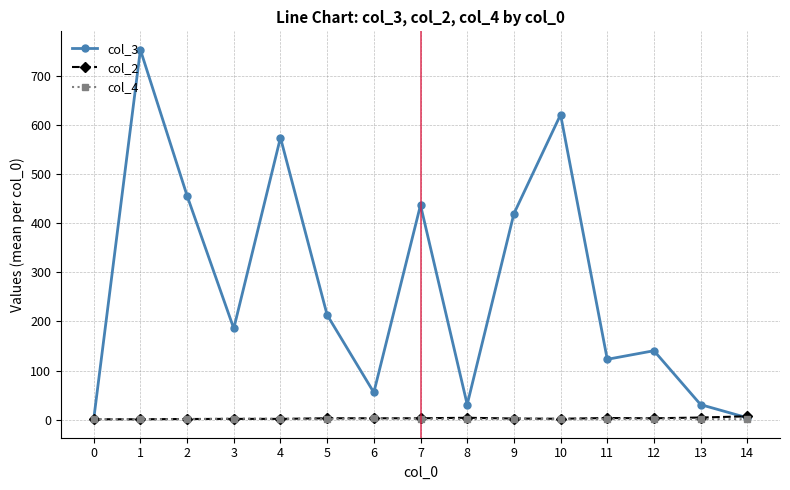

What is the greatest value displayed?

753.0